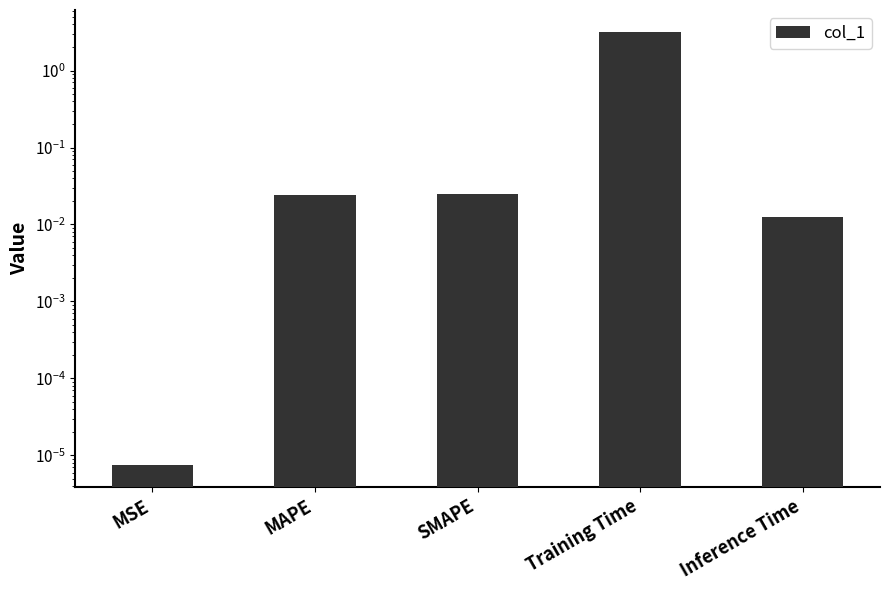

List the labels in order of value, largest first.

Training Time, SMAPE, MAPE, Inference Time, MSE